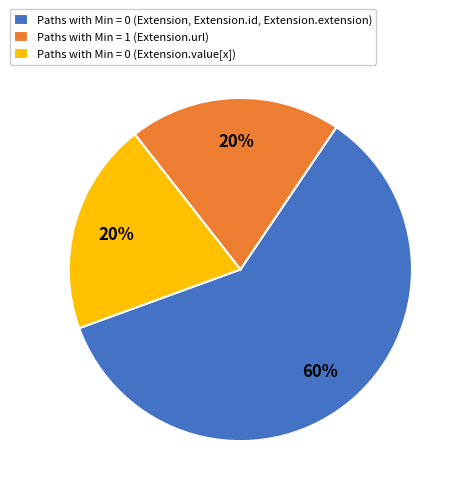

Which slice represents more than half of the pie?

Paths with Min = 0 (Extension, Extension.id, Extension.extension)